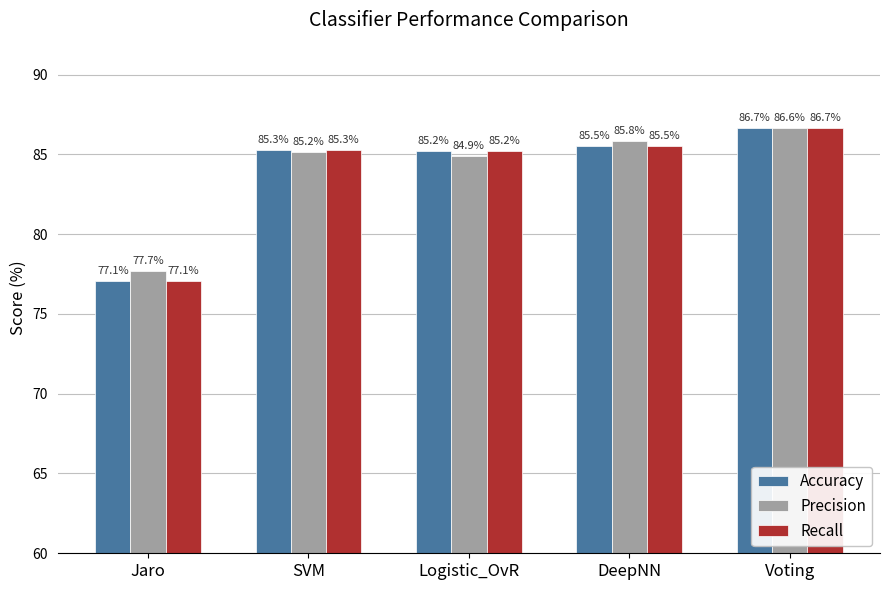

What is the label of the 1st bar from the left?

Jaro